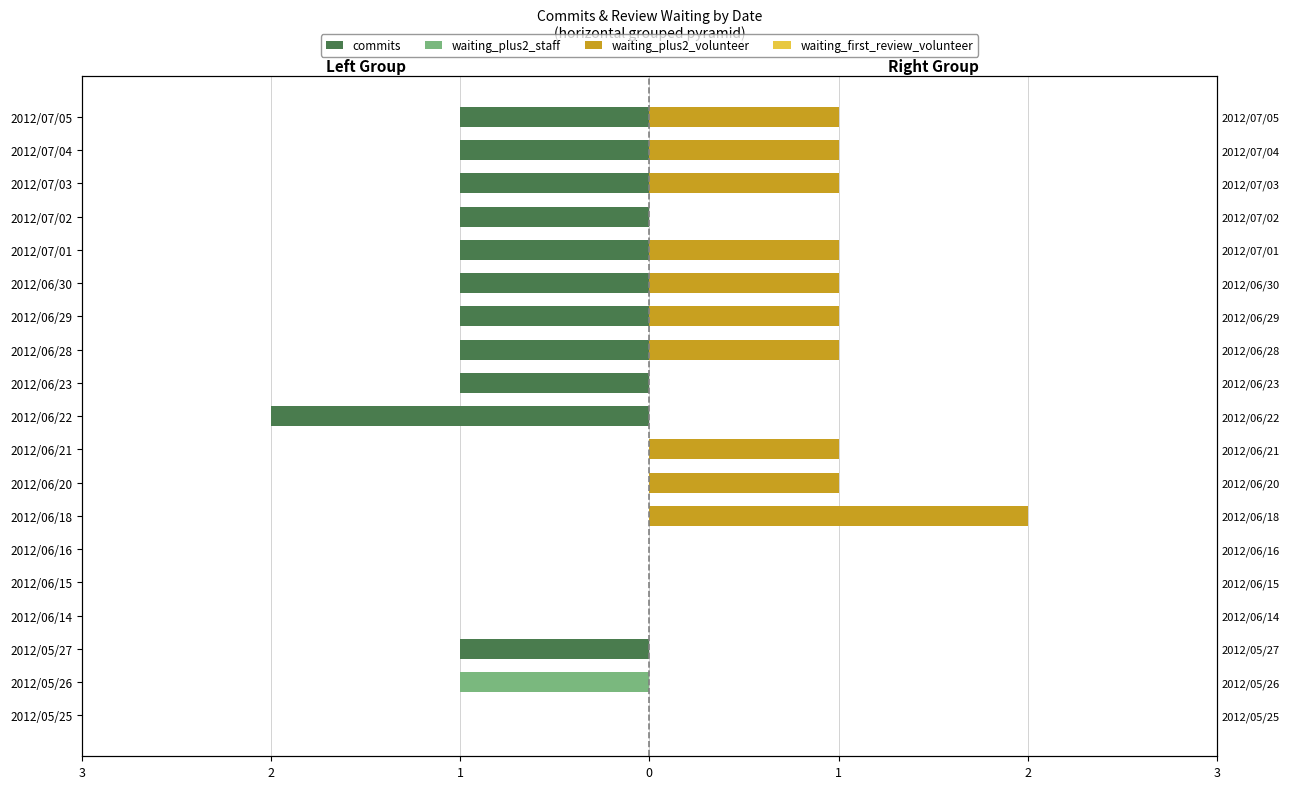

The value of waiting_plus2_volunteer at 2012/06/18 is 3.5. True or false?

False